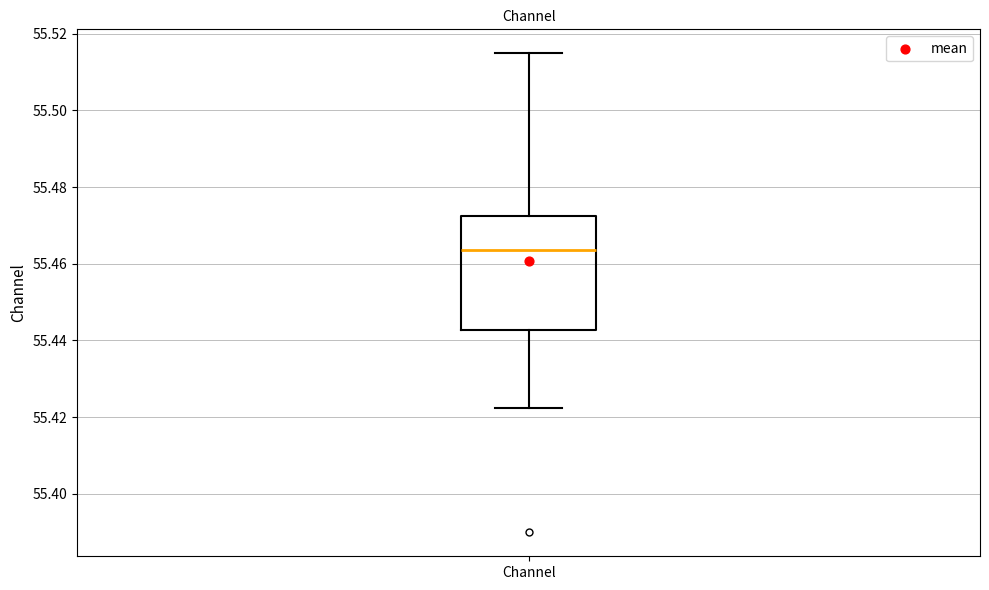

Where is the lower edge of the box for Channel on the y-axis? The values are not printed on the chart, so give them approximately, as read against the axis.

55.442